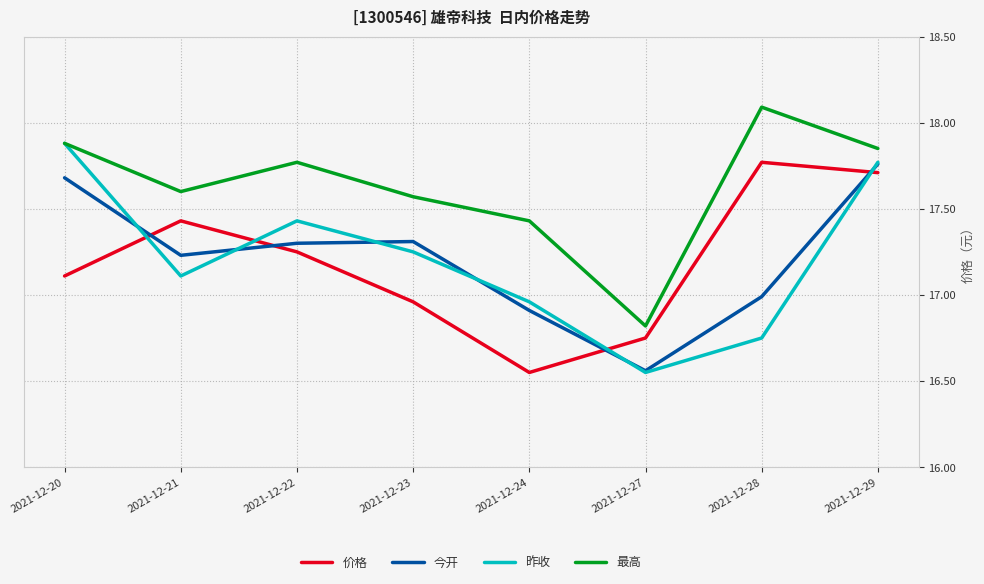

List the labels in order of 昨收 value, smallest first.

2021-12-27, 2021-12-28, 2021-12-24, 2021-12-21, 2021-12-23, 2021-12-22, 2021-12-29, 2021-12-20